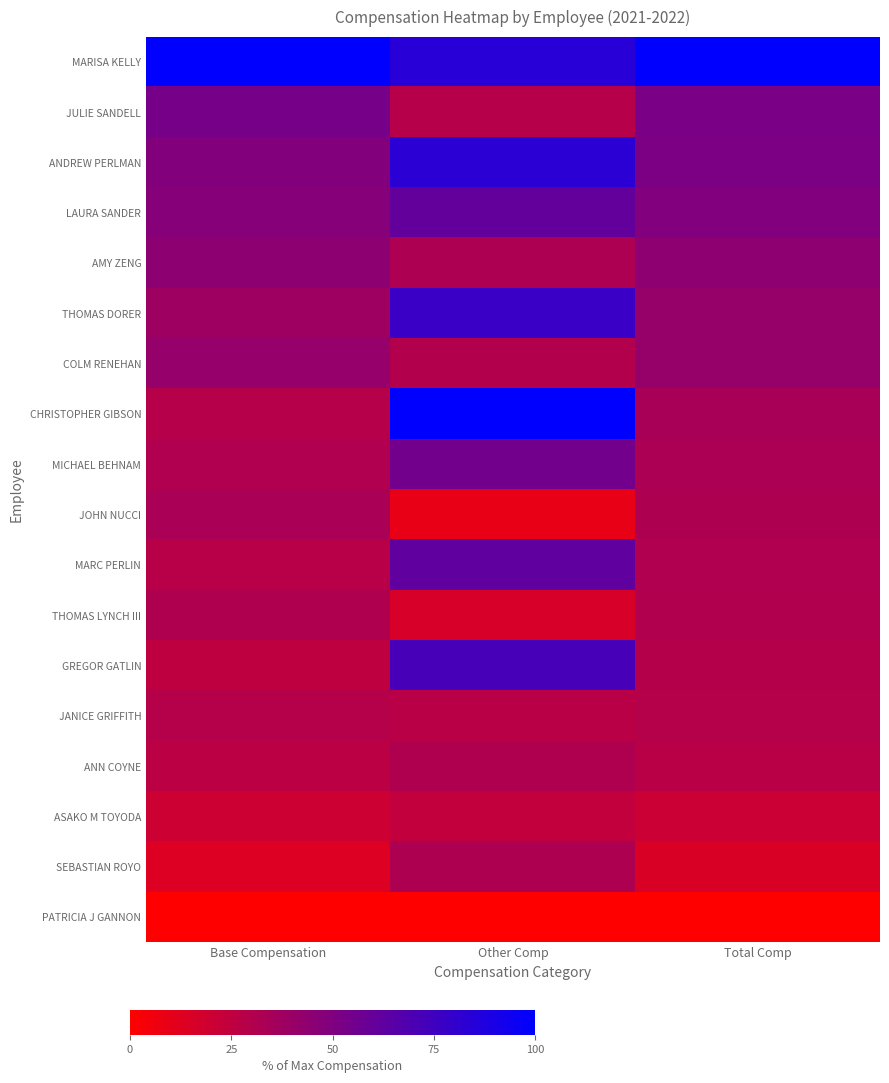

Which series has the largest total across all categories?

MARISA KELLY